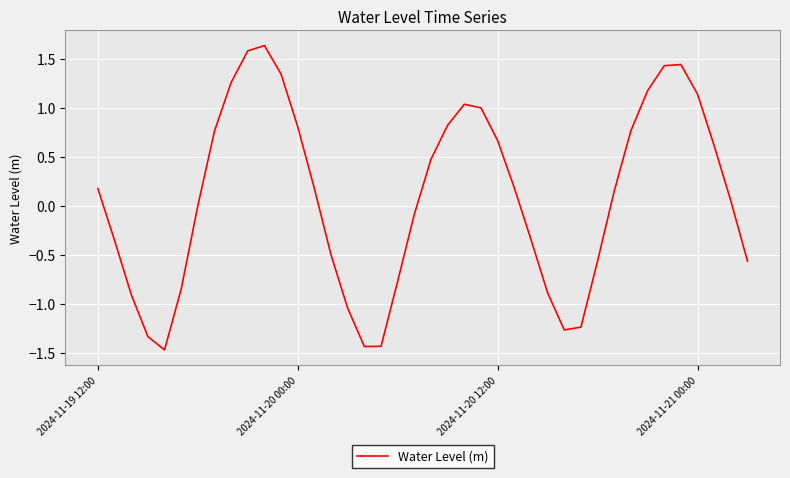

What is the maximum value shown in the chart?

1.6